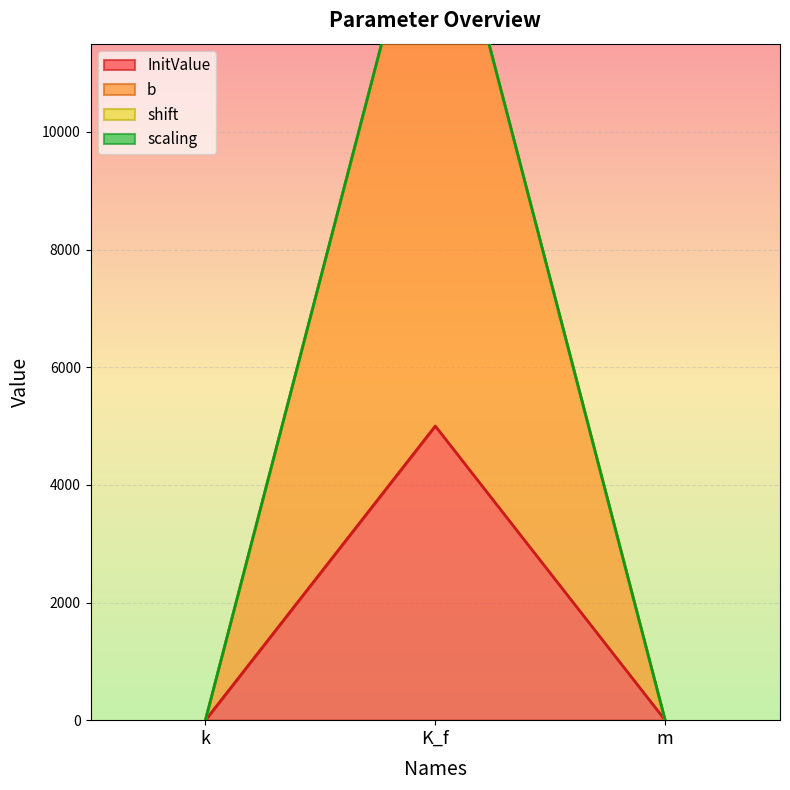

What is the greatest value displayed?

15000.0